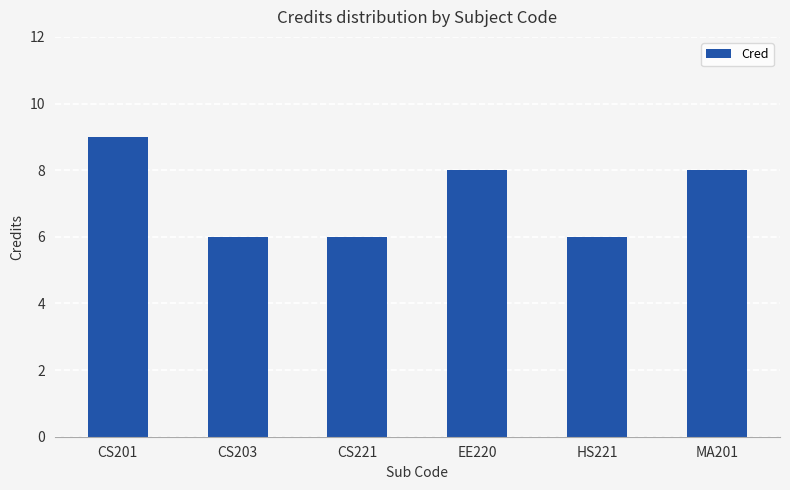

What is the label of the 5th bar from the left?

HS221